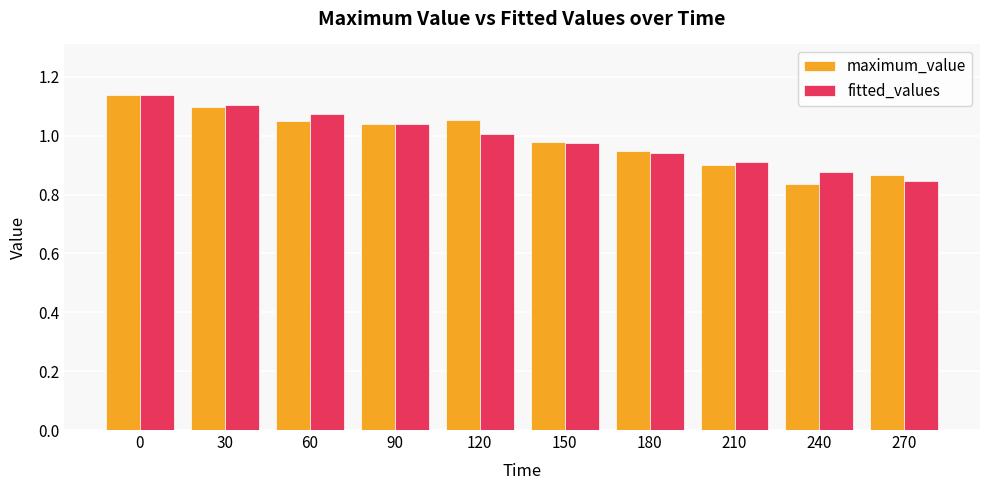

What is the sum of all fitted_values values?

9.9